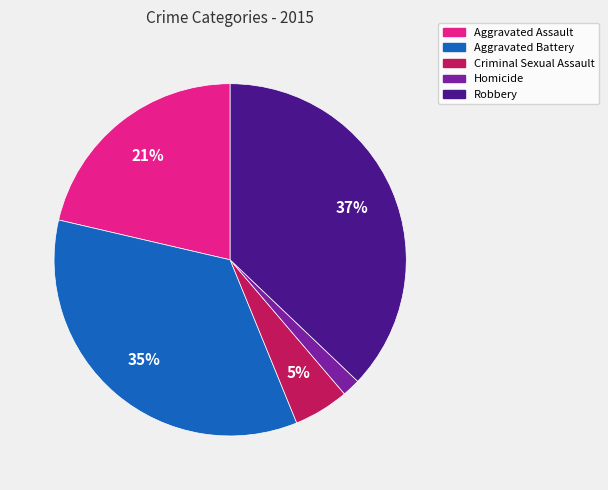

True or false: Robbery accounts for 37% of the total.

True